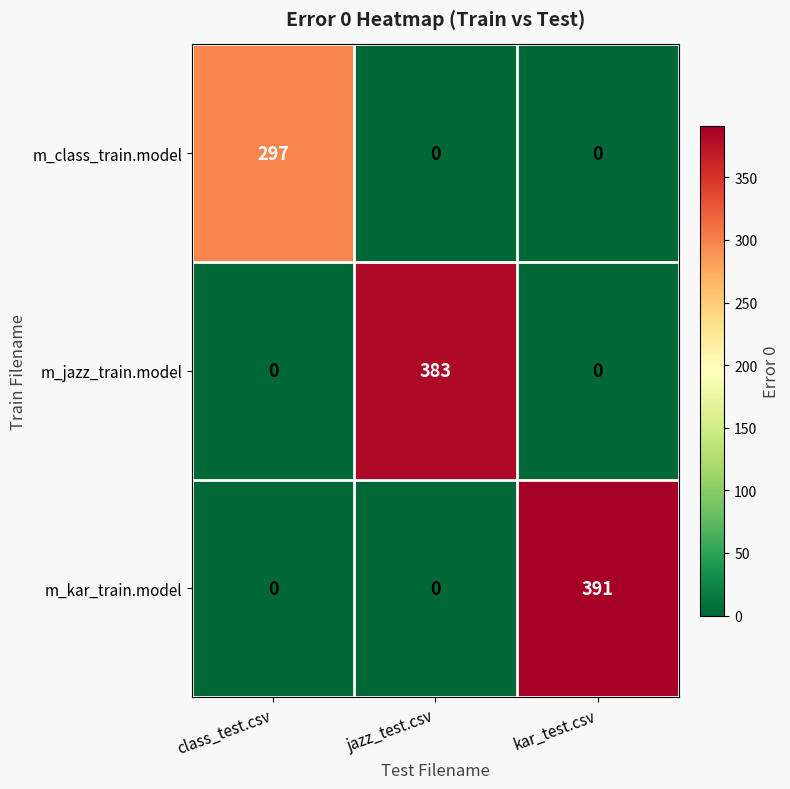

Is it true that m_kar_train.model equals -122 at class_test.csv?

False